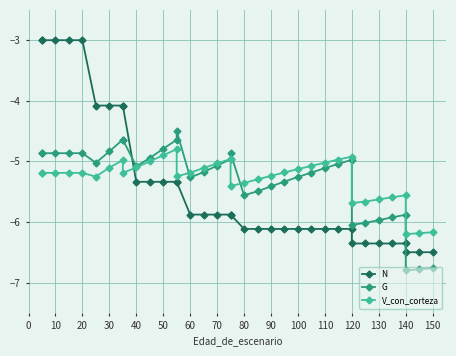

The value of N at 110 is -2.8. True or false?

False